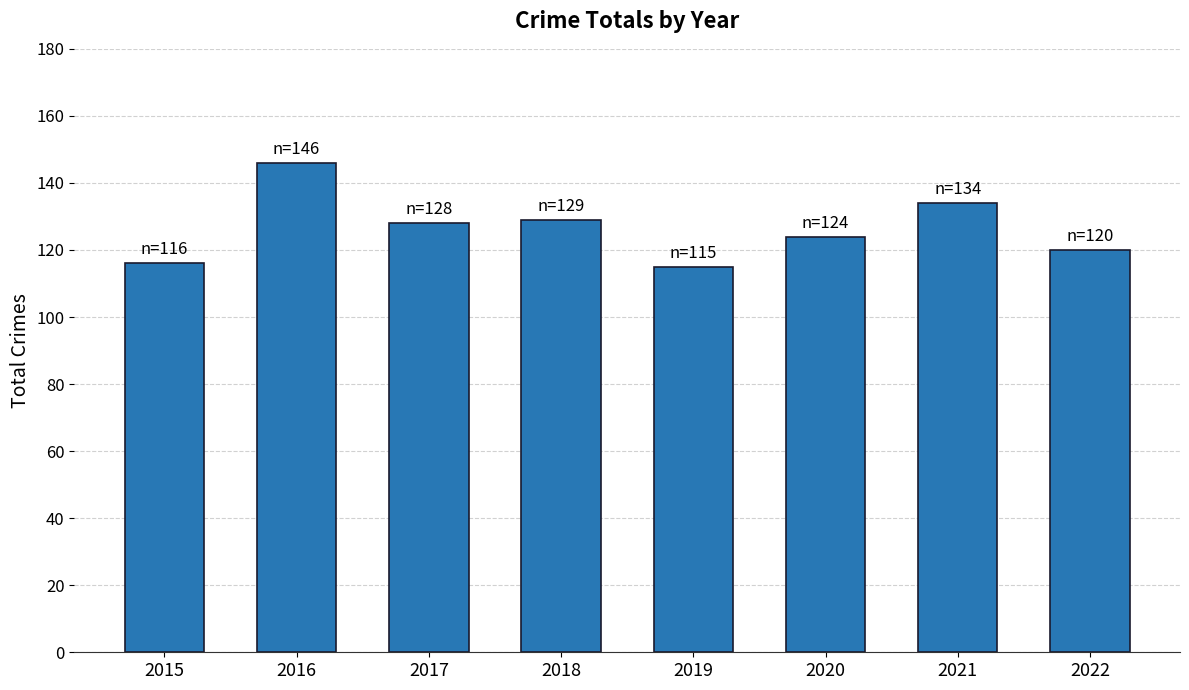

What is the value of the 1st bar from the left?

116